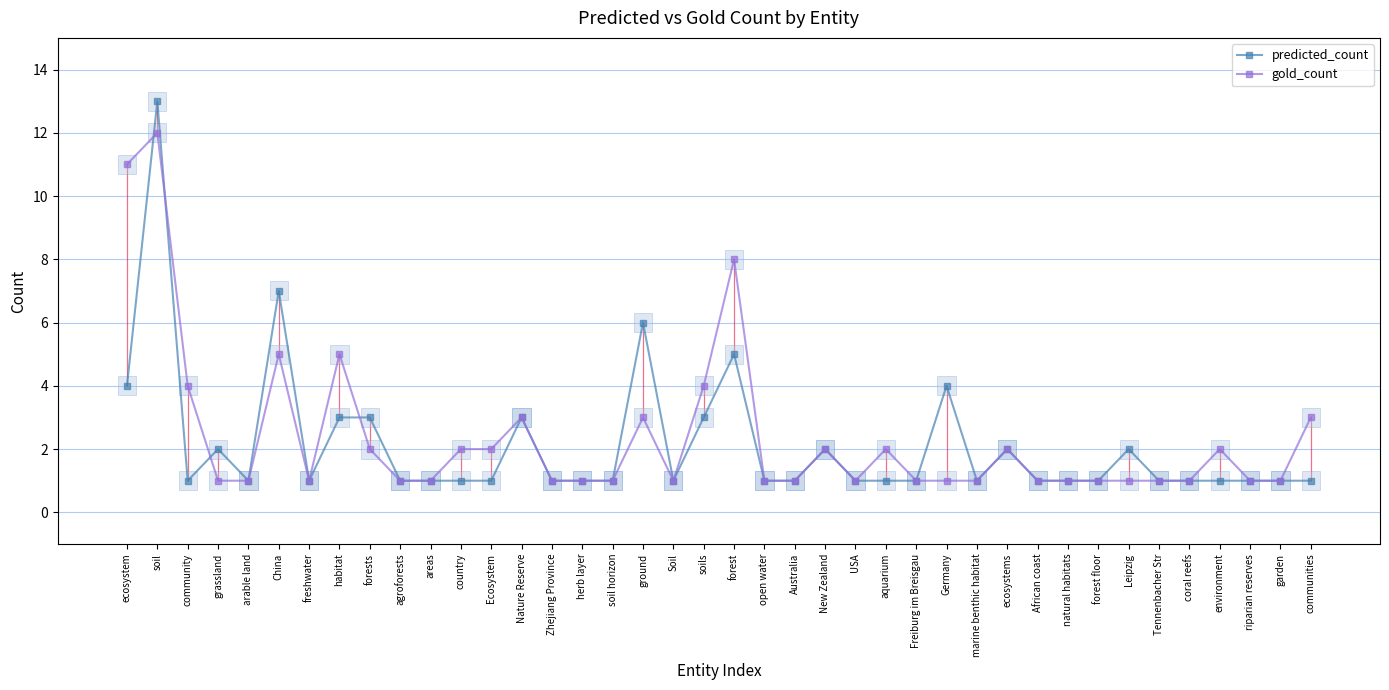

Reading right to left, extract all data points from this chart.

predicted_count: 1	1	1	1	1	1	2	1	1	1	2	1	4	1	1	1	2	1	1	5	3	1	6	1	1	1	3	1	1	1	1	3	3	1	7	1	2	1	13	4
gold_count: 3	1	1	2	1	1	1	1	1	1	2	1	1	1	2	1	2	1	1	8	4	1	3	1	1	1	3	2	2	1	1	2	5	1	5	1	1	4	12	11